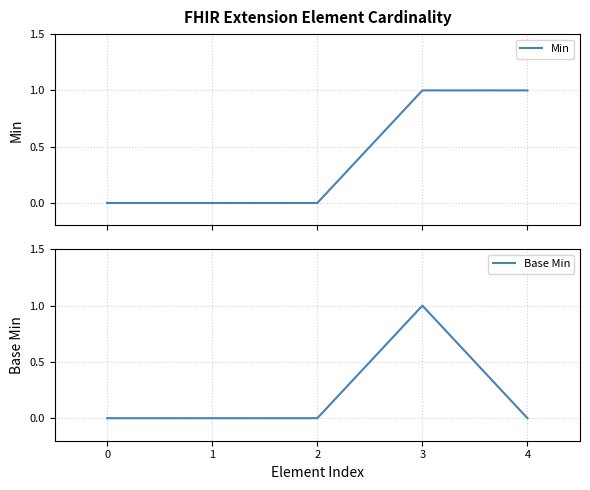

At how many categories does at least one series exceed 0?

2